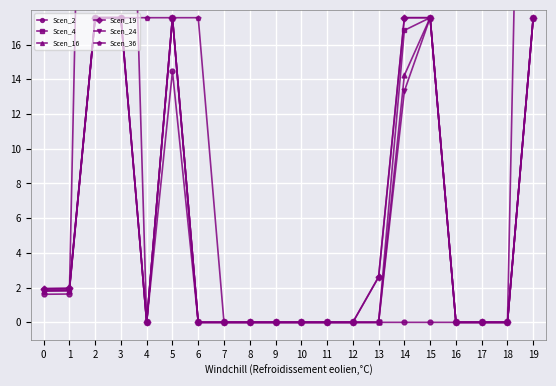

True or false: Scen_16 has more than 0 points higher than both neighbors.

True